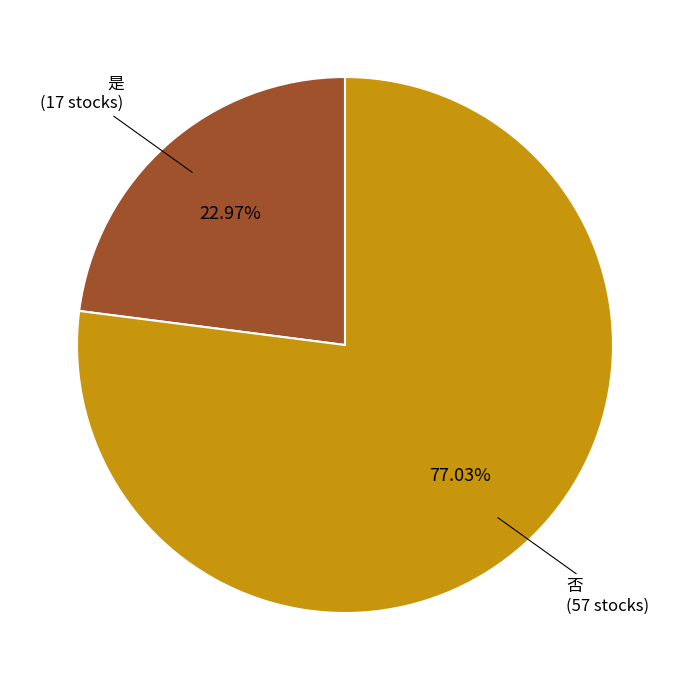

How many slices are in this pie chart?

2